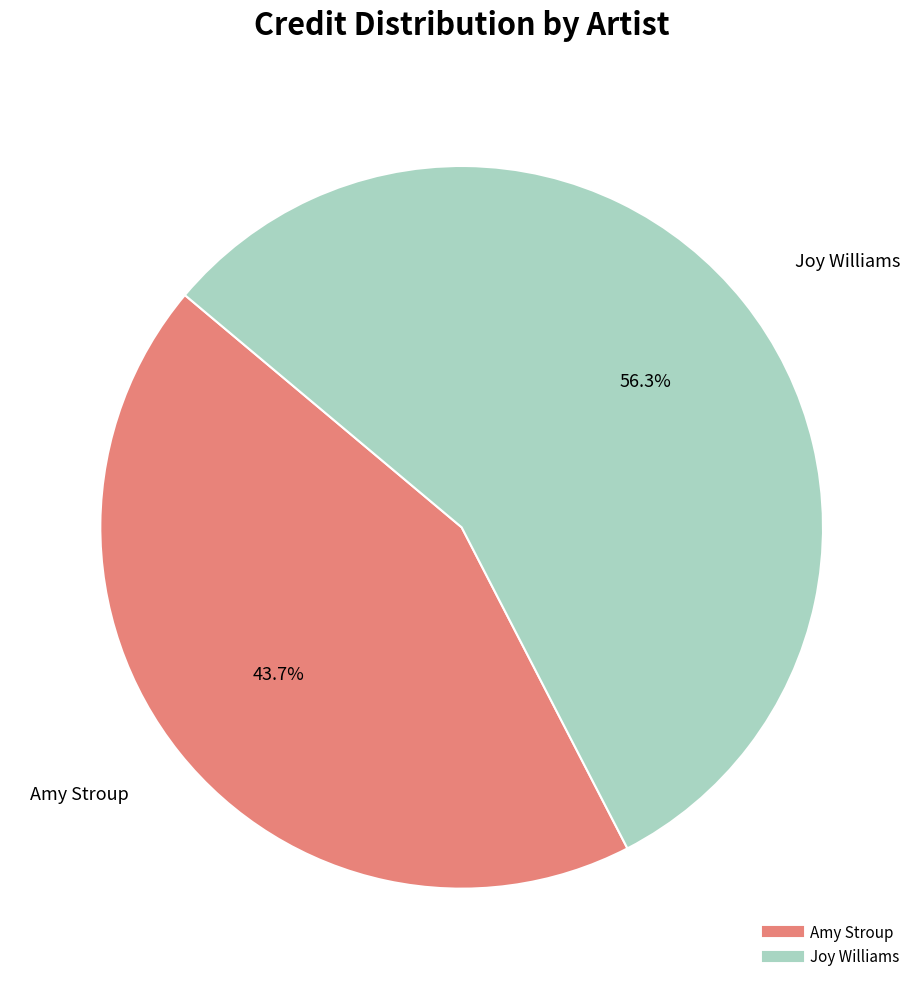

What is the ratio of the value at Joy Williams to the value at Amy Stroup?

1.3